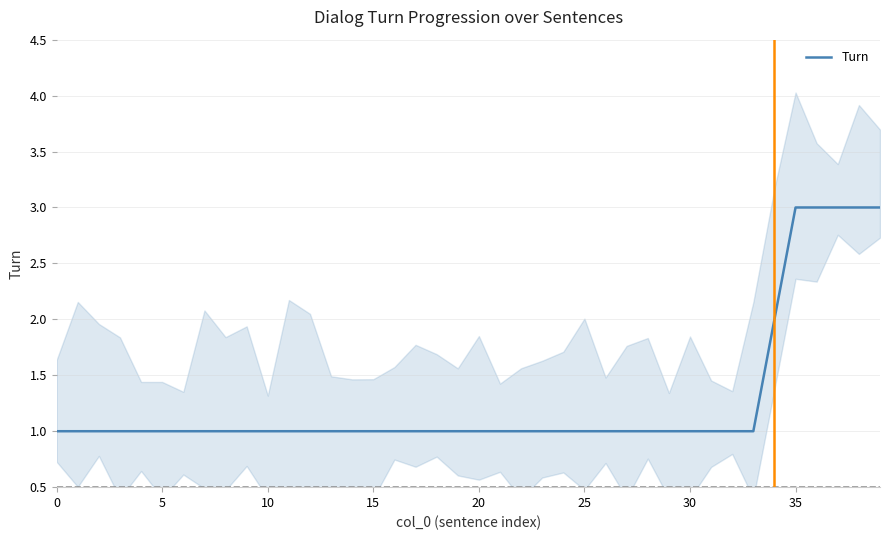

What is the label of the 23rd point from the right?

17